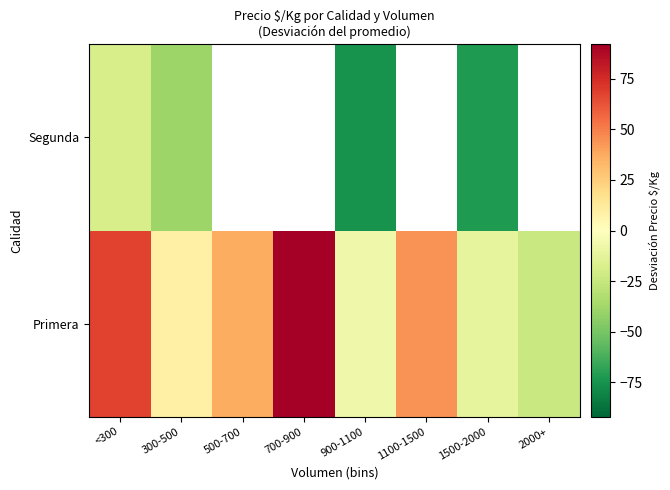

What value does the Segunda series have at 1500-2000?

-72.1